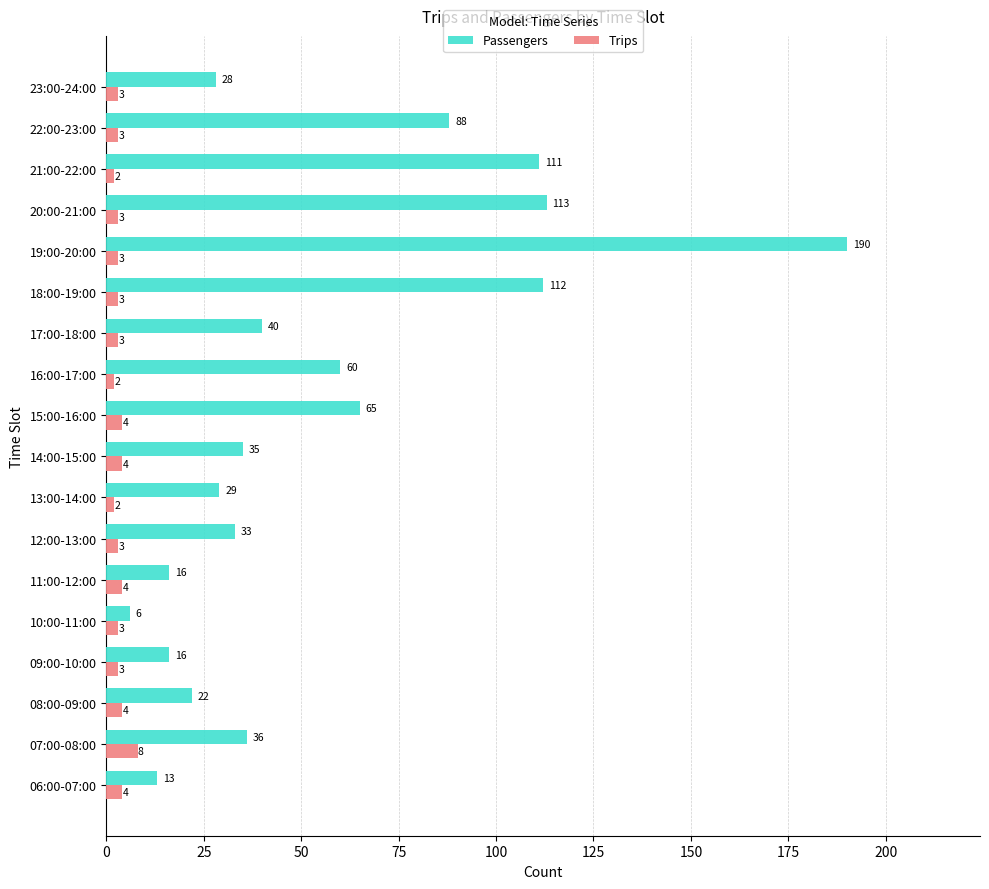

What is the approximate value of Trips at 11:00-12:00?

4